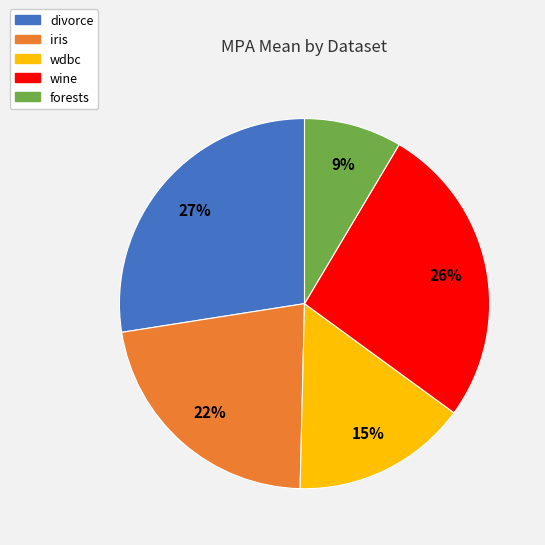

The divorce slice represents 27% of the pie. True or false?

True